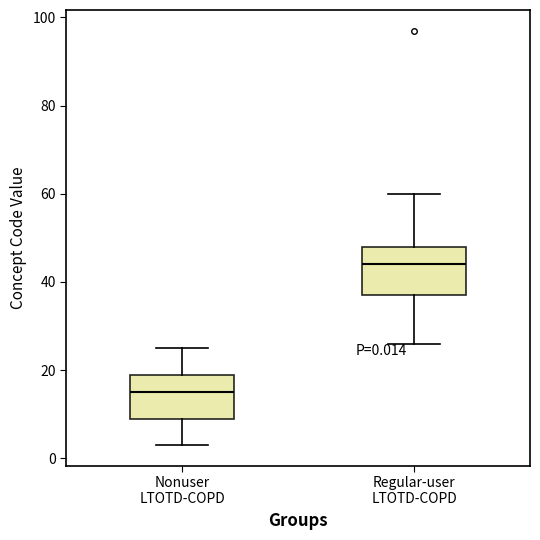

Which box's median line is the highest?

Regular-user LTOTD-COPD